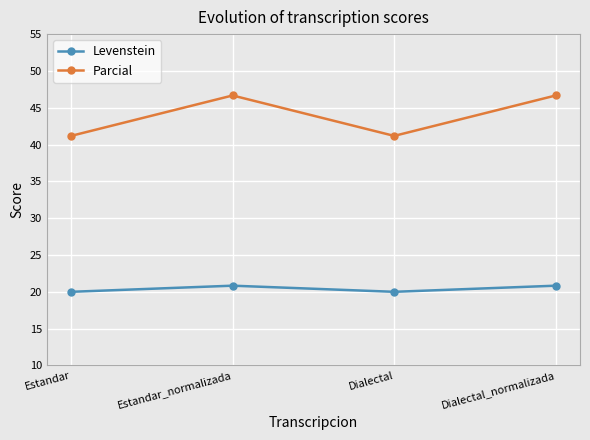

Which series has the largest range (max minus min)?

Parcial